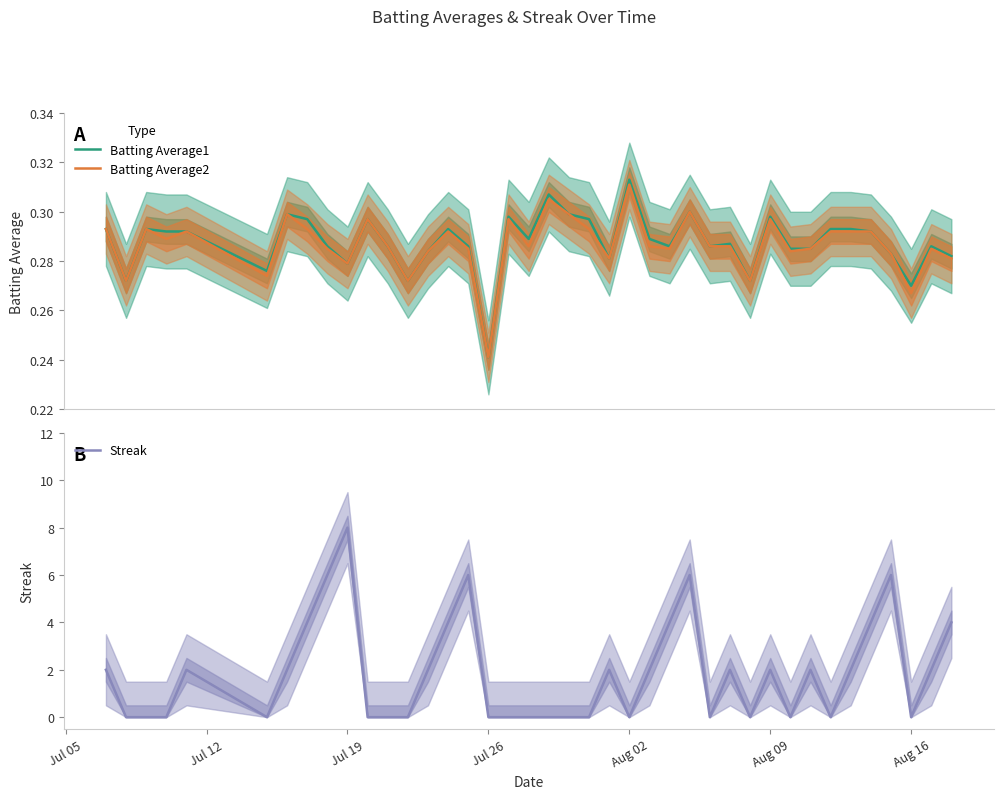

Count the Batting Average1 values in the range 0 to 1.

40